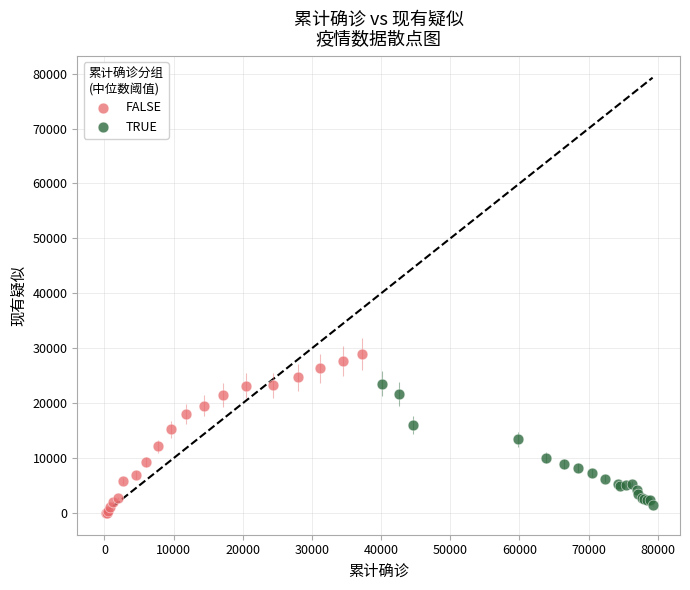

Which series has the widest spread of Y values?

FALSE